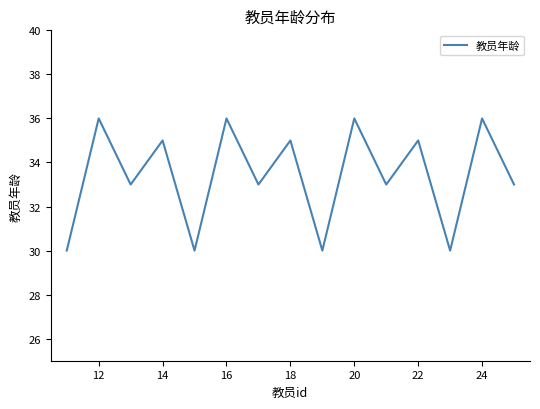

How many lines are shown in the chart?

1